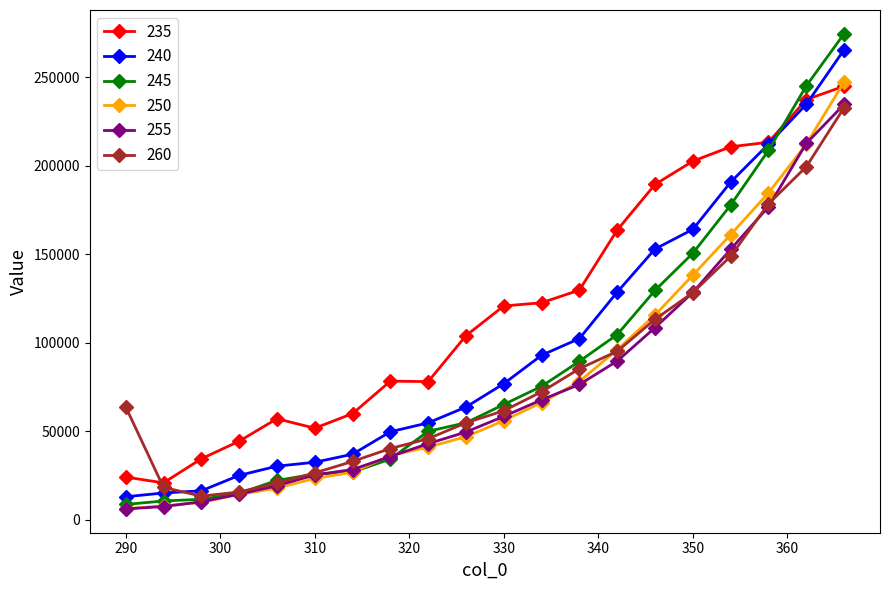

Count the number of data series in this chart.

6